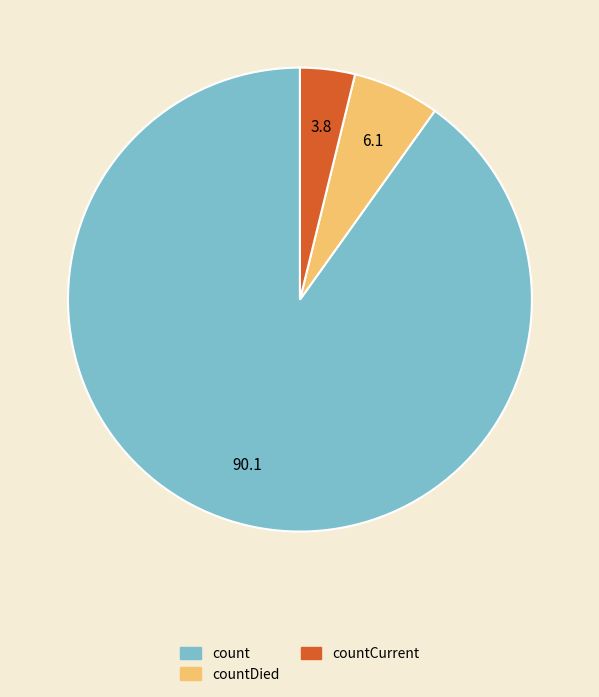

Is there any slice that represents more than half of the pie?

Yes